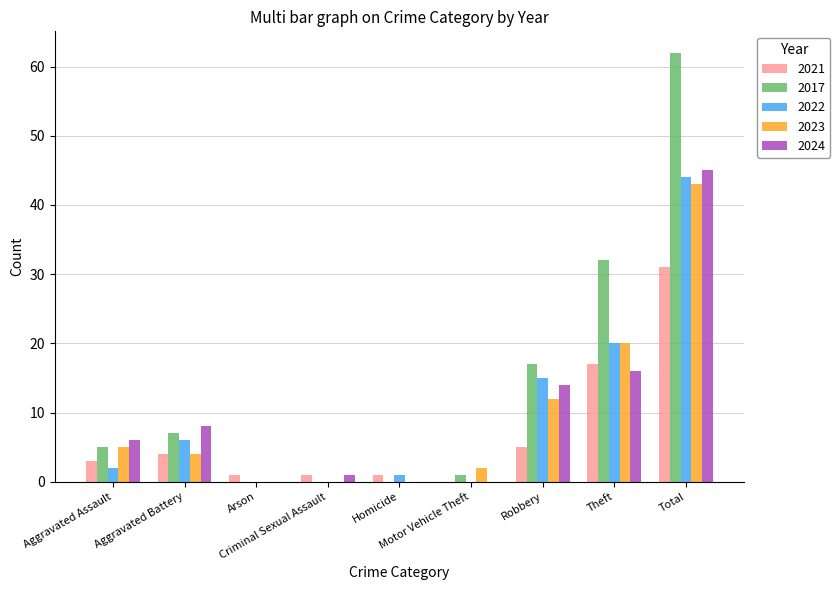

Where is 2021 nearest to the value 15?

Theft